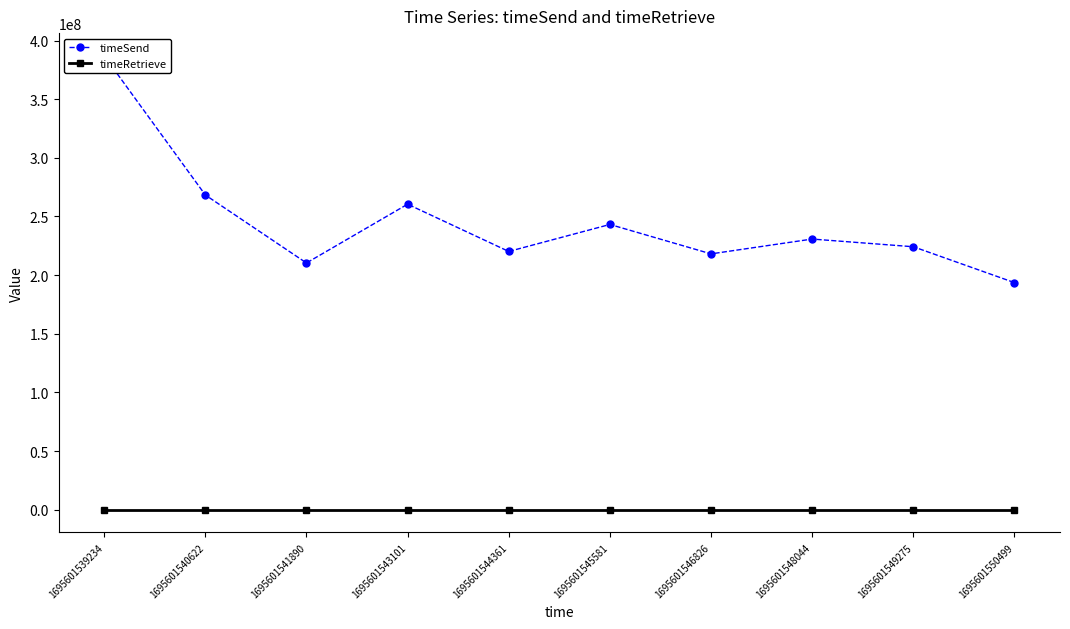

Does the chart display data point markers on the line(s)?

Yes